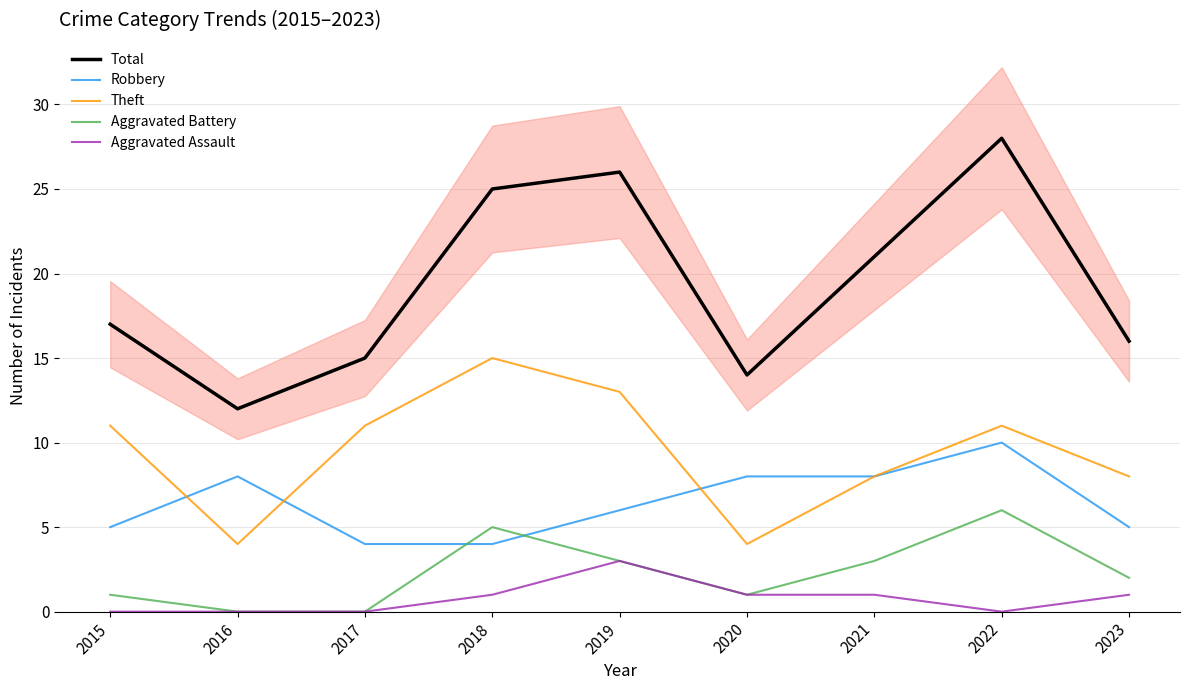

What is the sum of all Theft values?

85